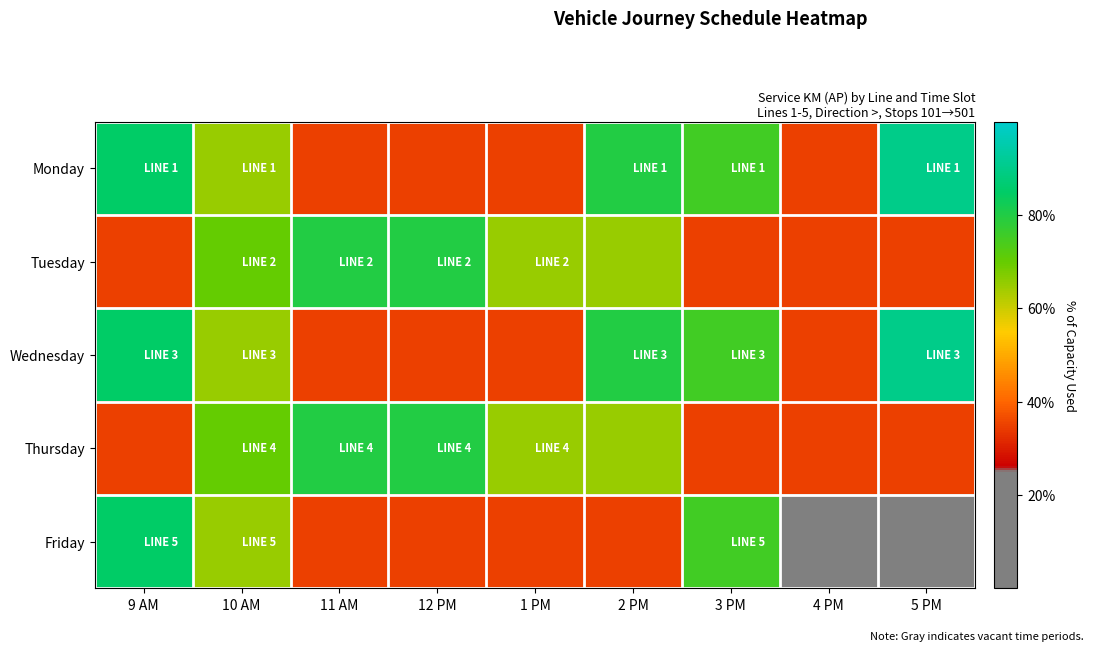

Rank the series at 4 PM from highest to lowest value.

Monday, Tuesday, Wednesday, Thursday, Friday